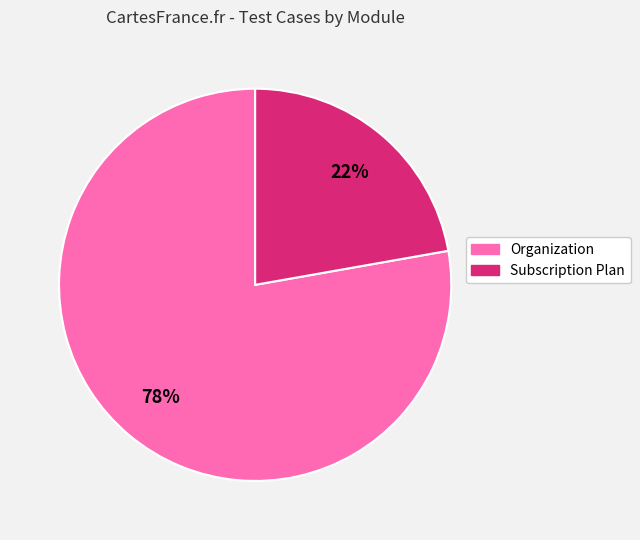

Do Subscription Plan and Organization together represent more than half of the pie?

Yes